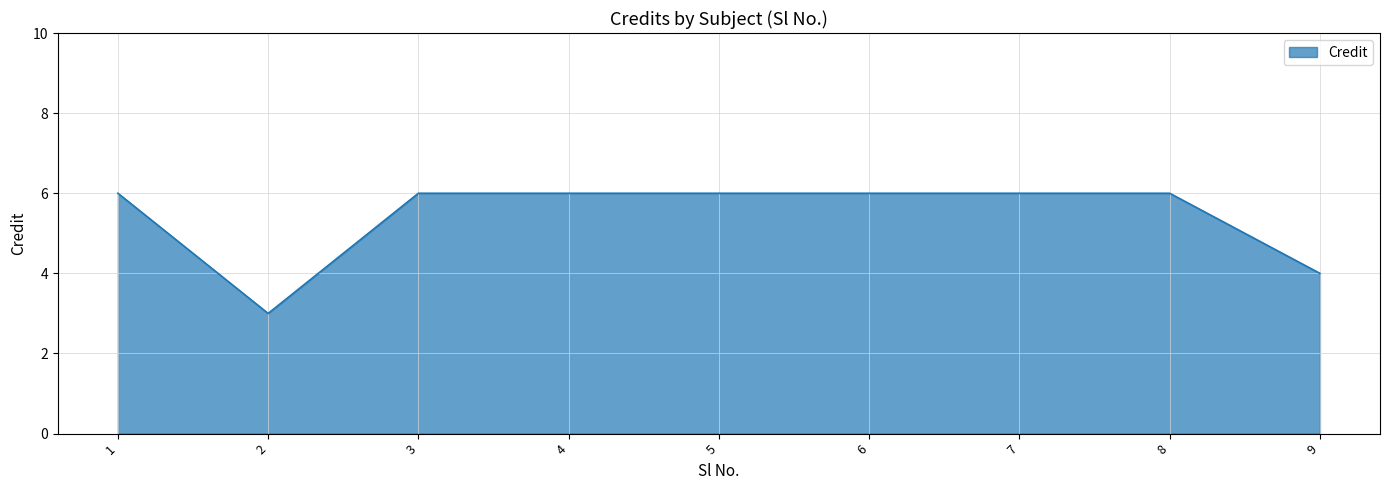

What is the ratio of the value at 8 to the value at 9?

1.5